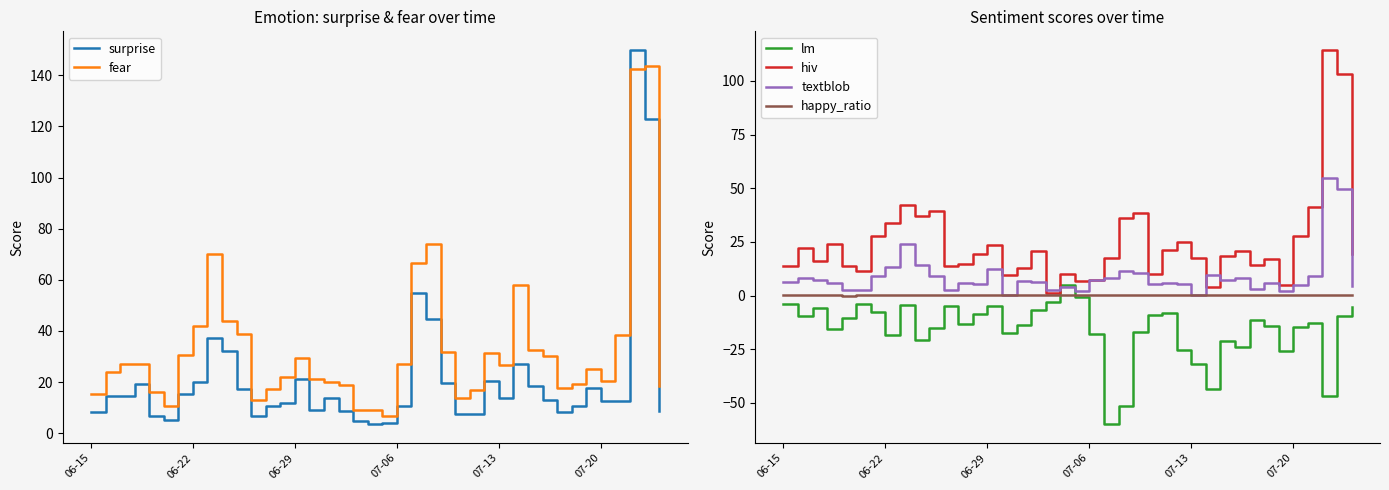

What is the highest value of the textblob series?

54.8